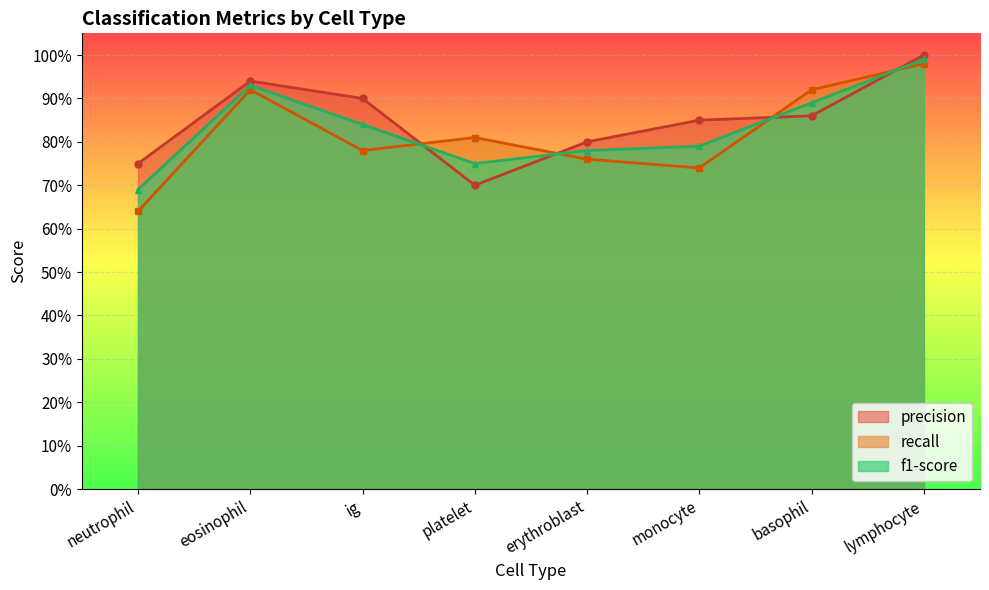

Reading right to left, what are all the values shown in this chart?

f1-score: lymphocyte=1.0	basophil=0.9	monocyte=0.8	erythroblast=0.8	platelet=0.8	ig=0.8	eosinophil=0.9	neutrophil=0.7
recall: lymphocyte=1.0	basophil=0.9	monocyte=0.7	erythroblast=0.8	platelet=0.8	ig=0.8	eosinophil=0.9	neutrophil=0.6
precision: lymphocyte=1.0	basophil=0.9	monocyte=0.8	erythroblast=0.8	platelet=0.7	ig=0.9	eosinophil=0.9	neutrophil=0.8